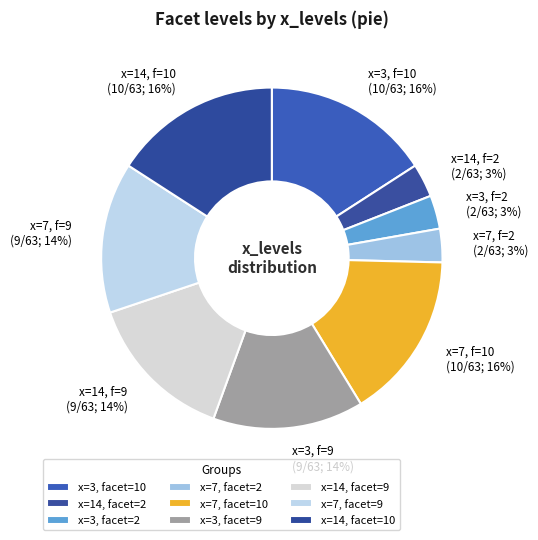

Rank the categories by value from highest to lowest.

x=3, facet=10, x=7, facet=10, x=14, facet=10, x=3, facet=9, x=14, facet=9, x=7, facet=9, x=14, facet=2, x=3, facet=2, x=7, facet=2